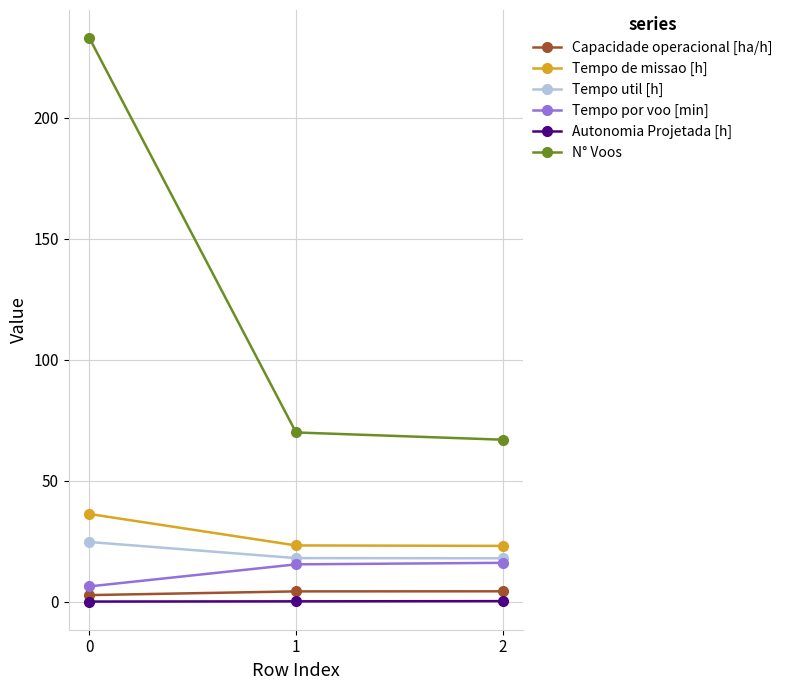

Is this an area chart (filled region under the line)?

No